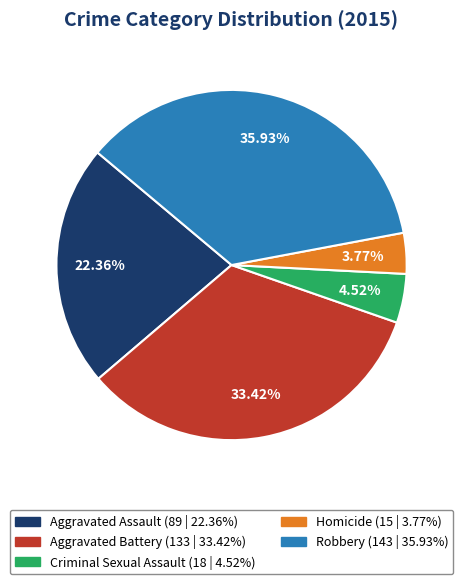

Rank the categories by value from lowest to highest.

Homicide, Criminal Sexual Assault, Aggravated Assault, Aggravated Battery, Robbery